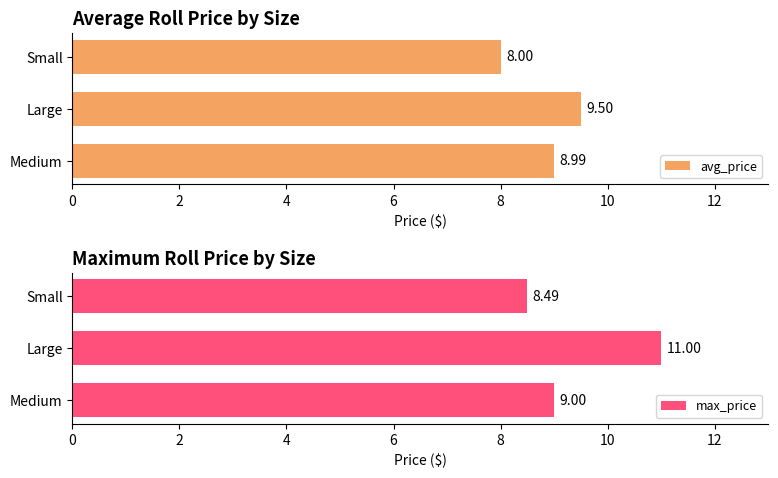

How many bars are there in each group?

2